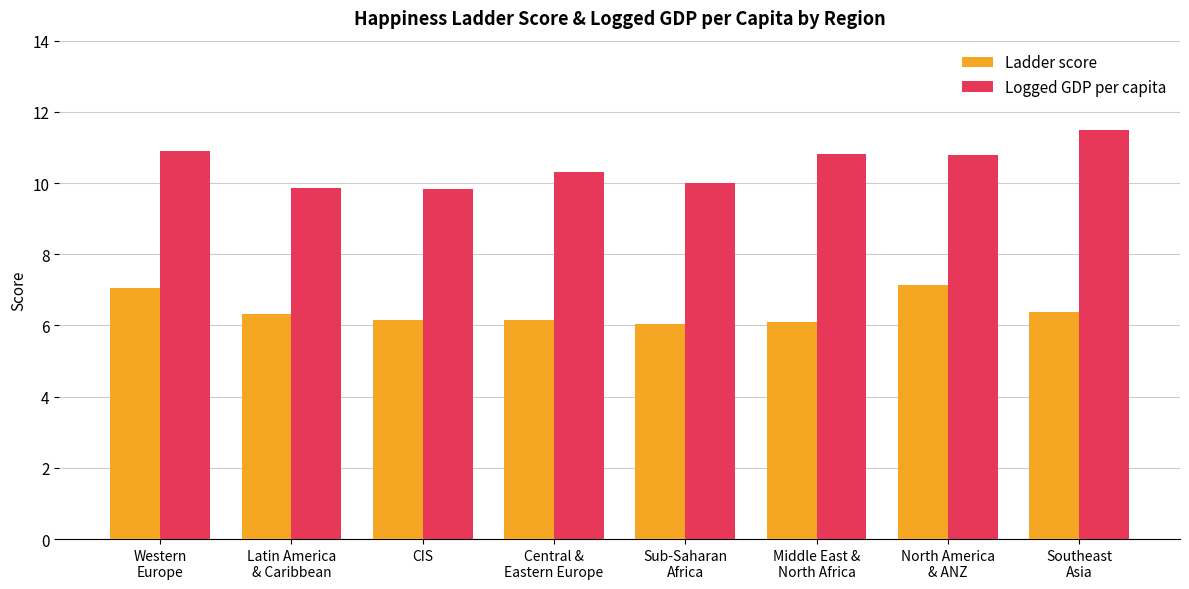

How many bars are there in each group?

2